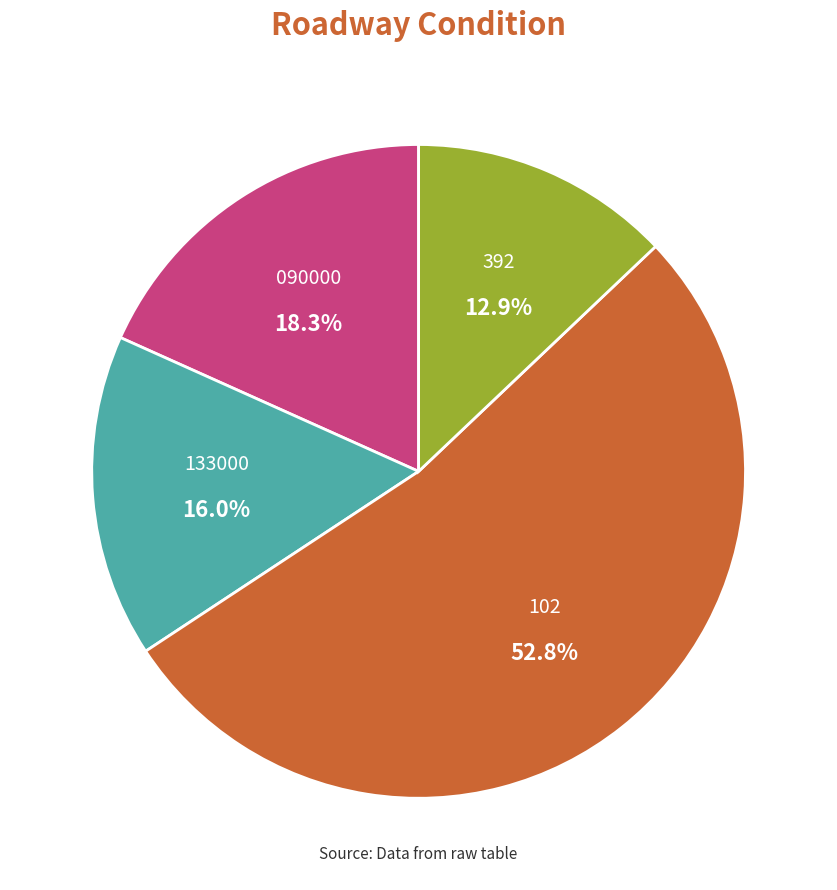

How many slices are in this pie chart?

4